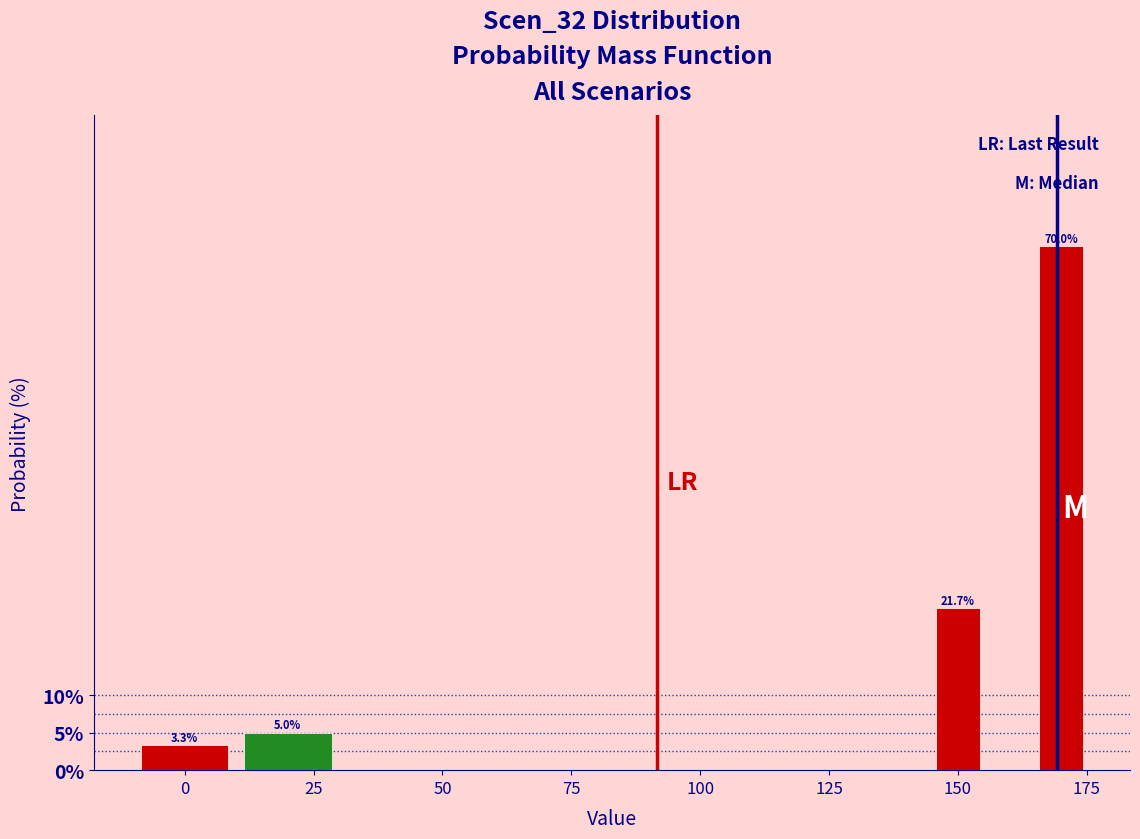

Read against the x-axis, roughly where is the centre of the tallest bar?

170